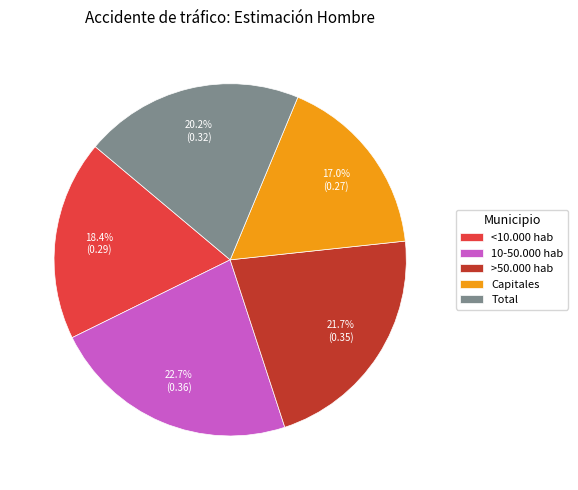

What percentage is NOT represented by 10-50.000 hab?

77.3%